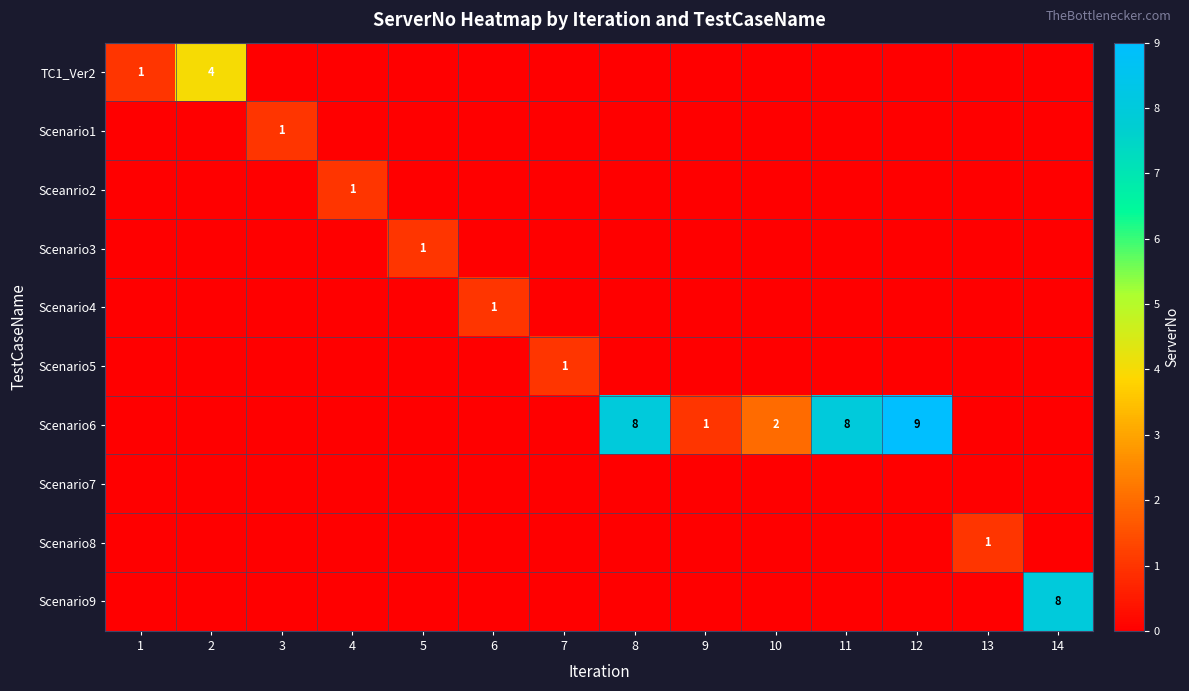

What is the maximum value for Scenario8?

1